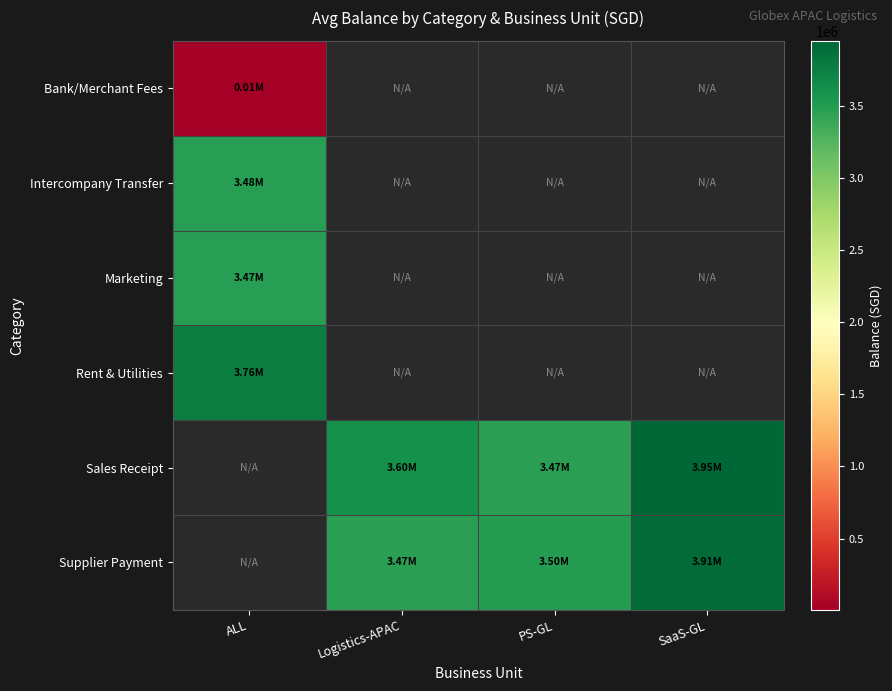

At how many categories does at least one series exceed 3316387?

4